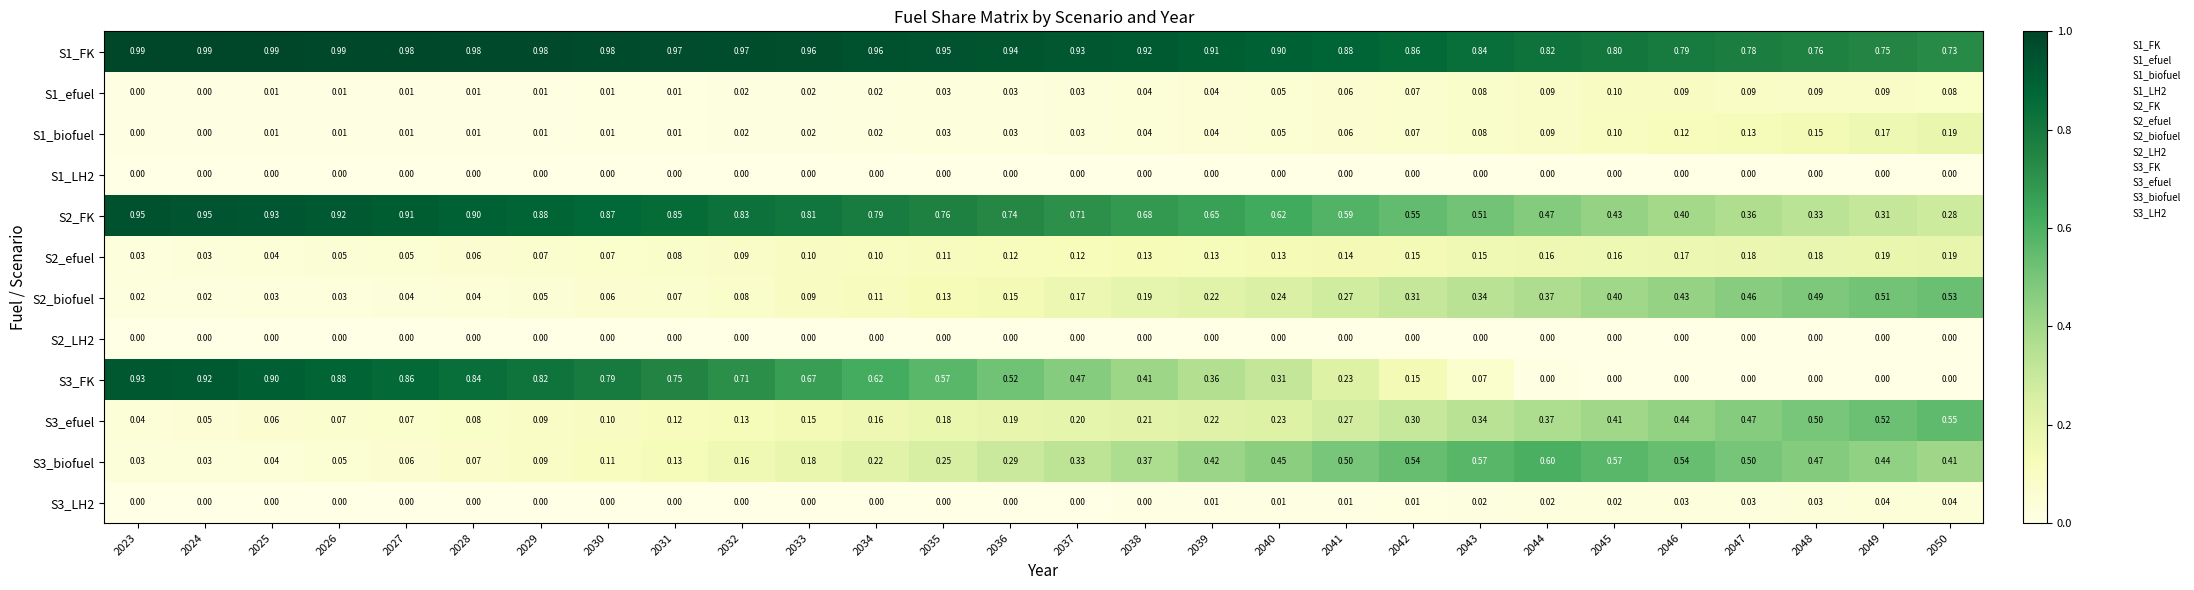

How many positive values does the S1_efuel series have?

26